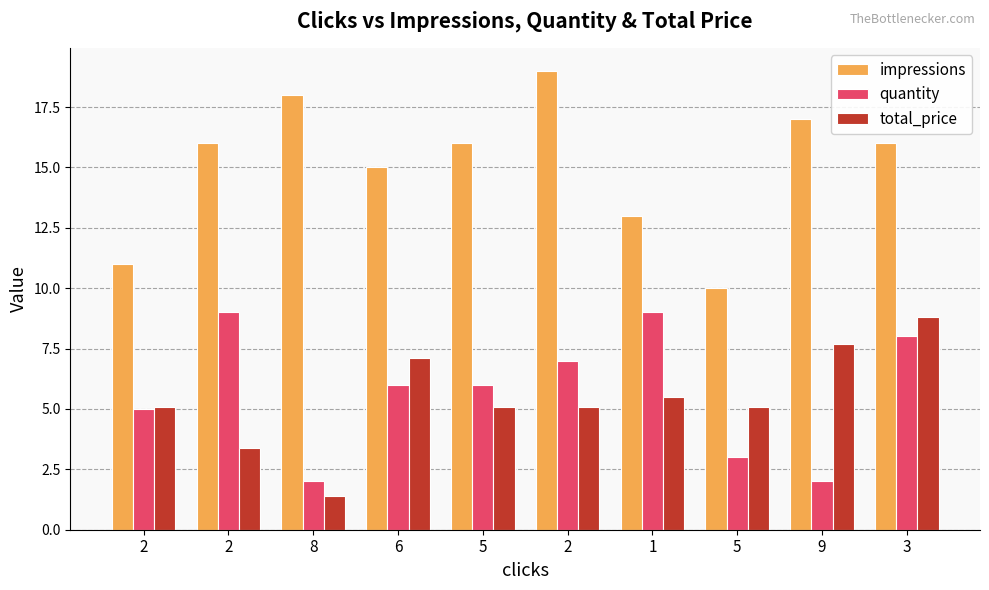

How many bars are there in each group?

3